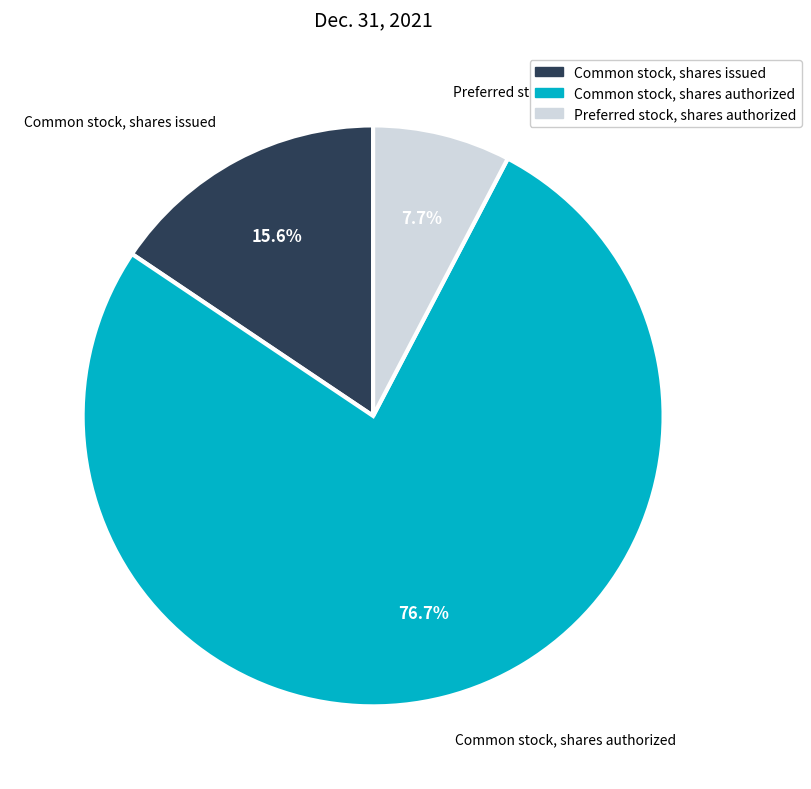

To the nearest percent, what percentage of the pie is Common stock, shares issued?

16%